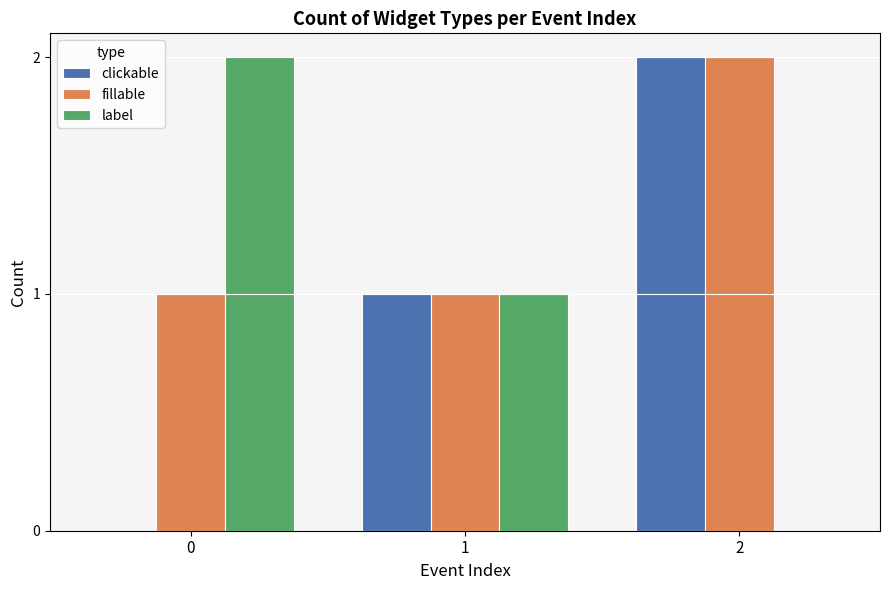

What is the sum of all label values?

3